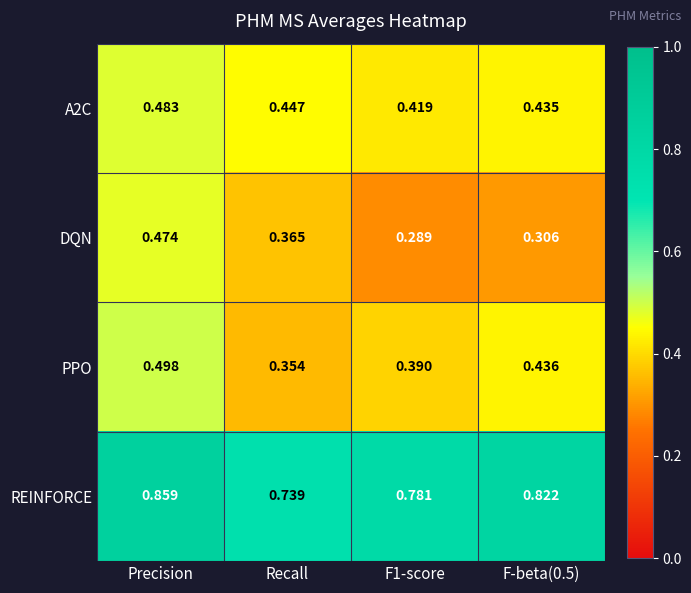

At which category is the sum across all series the highest?

Precision